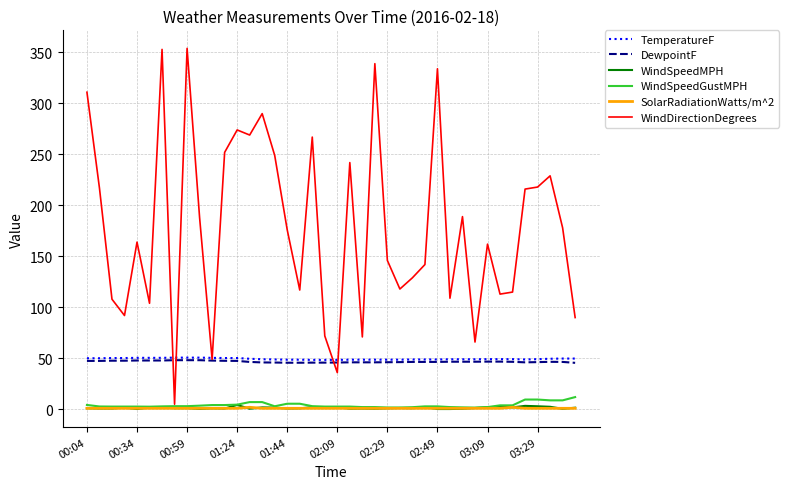

What is the maximum value for DewpointF?

48.2